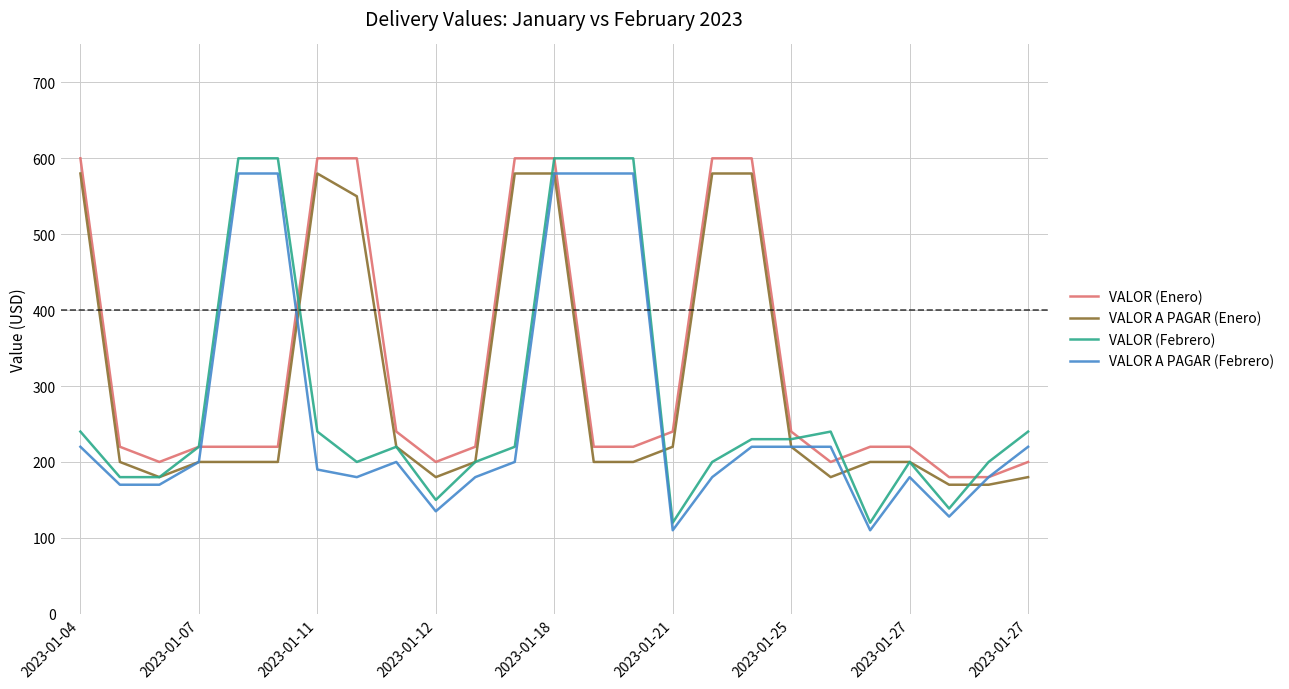

Which series has the widest spread of values?

VALOR (Febrero)